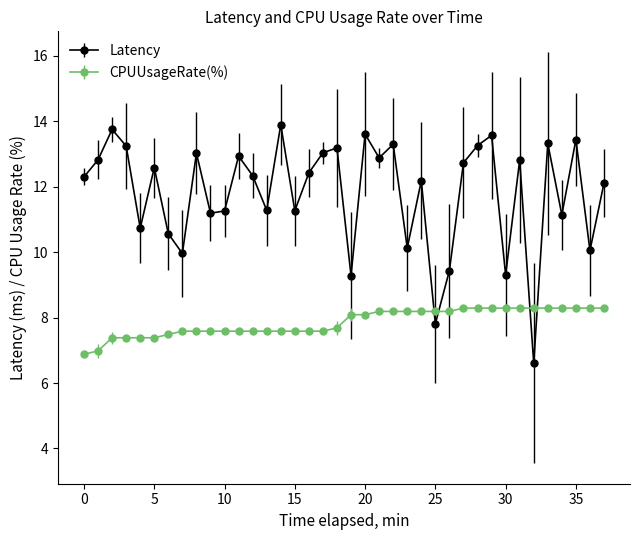

What are all the series names shown in the legend?

Latency, CPUUsageRate(%)